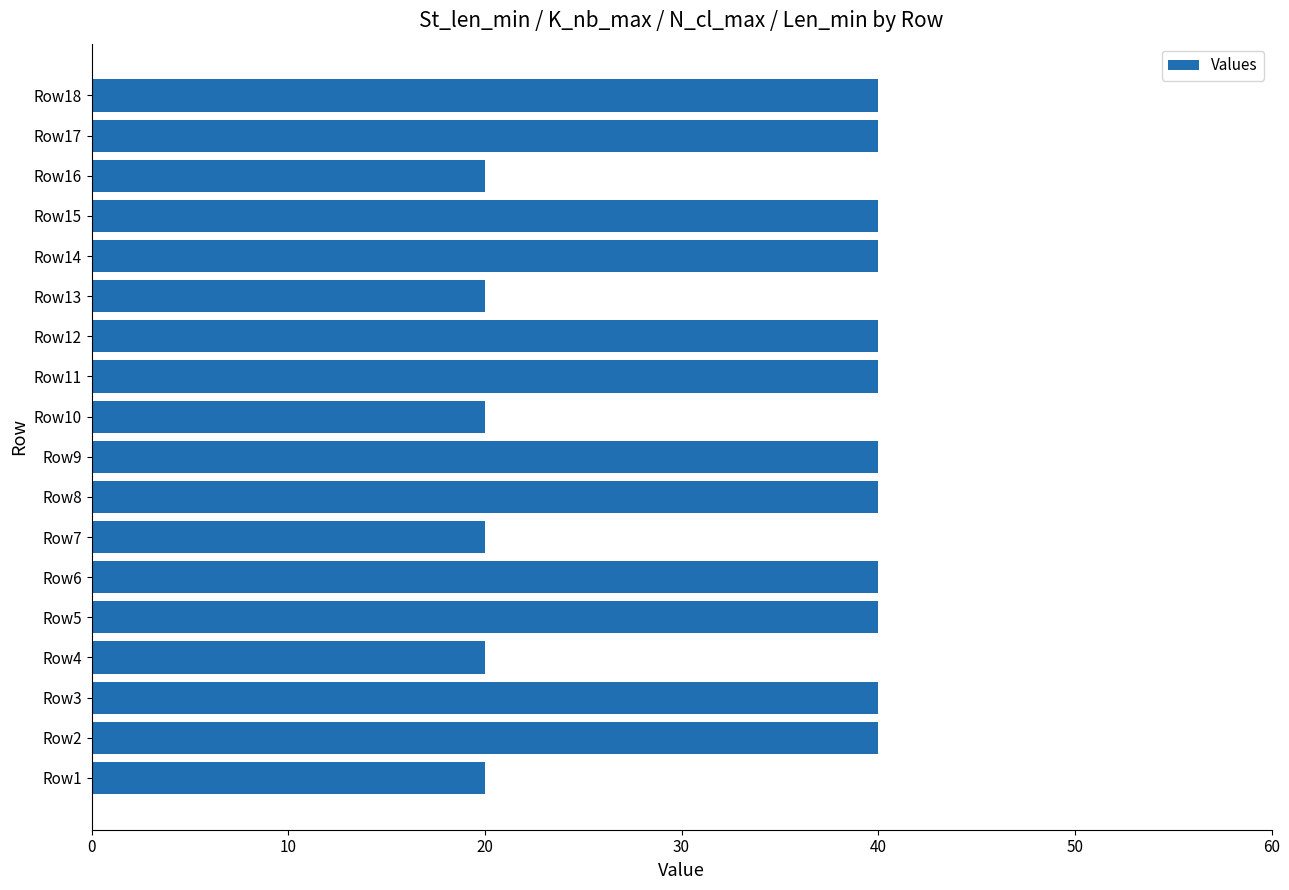

Count the number of categories in the chart.

18